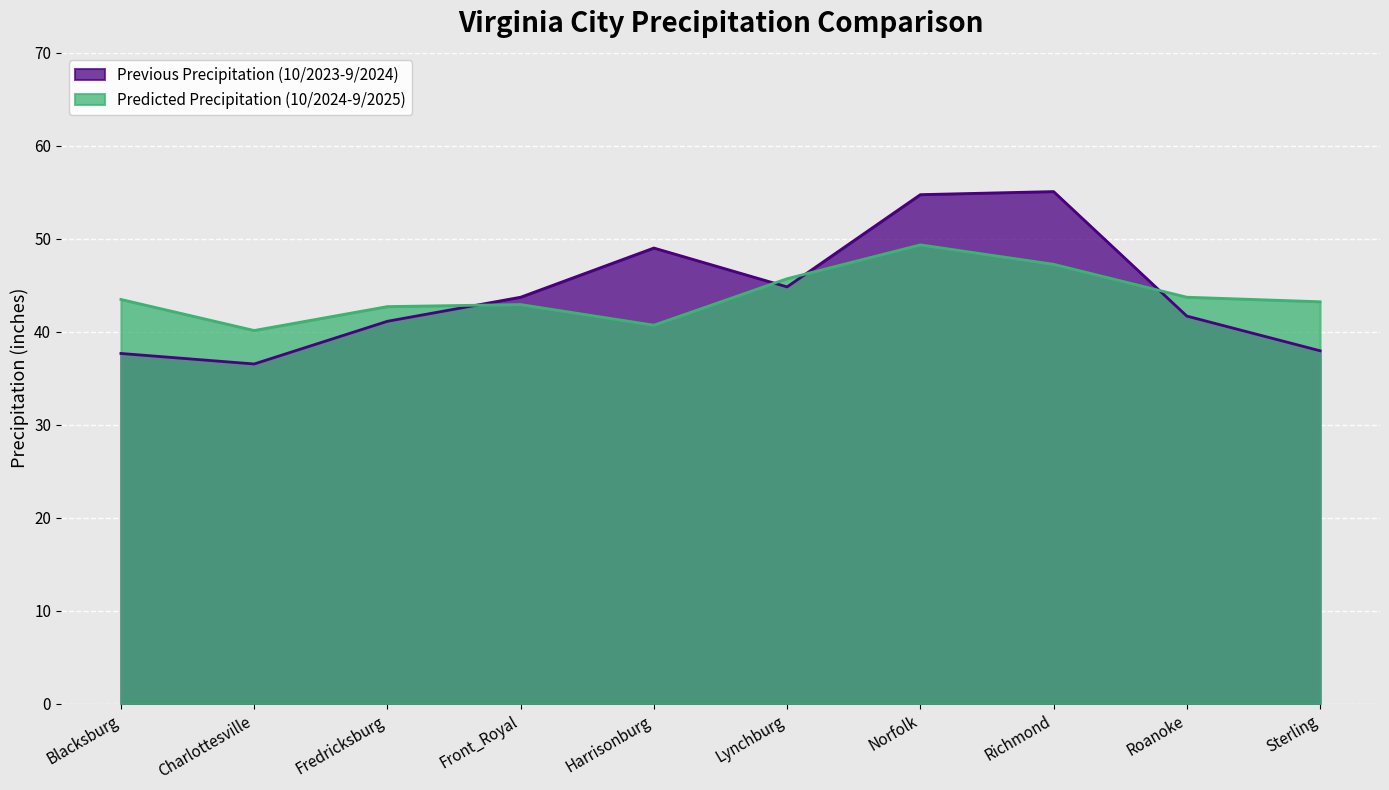

Reading left to right, extract all data points from this chart.

Previous Precipitation (10/2023-9/2024): 37.7	36.5	41.1	43.7	49.0	44.8	54.8	55.1	41.7	38.0
Predicted Precipitation (10/2024-9/2025): 43.5	40.1	42.7	42.9	40.7	45.7	49.4	47.3	43.7	43.2